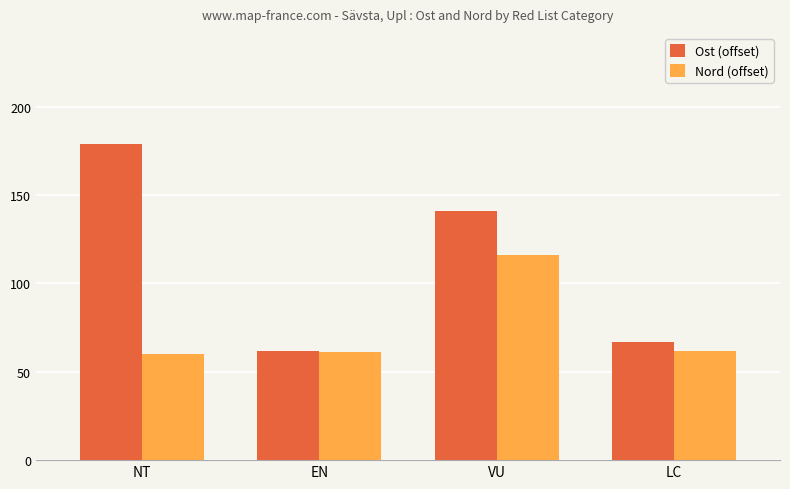

List the series in order of their overall mean, lowest first.

Nord (offset), Ost (offset)